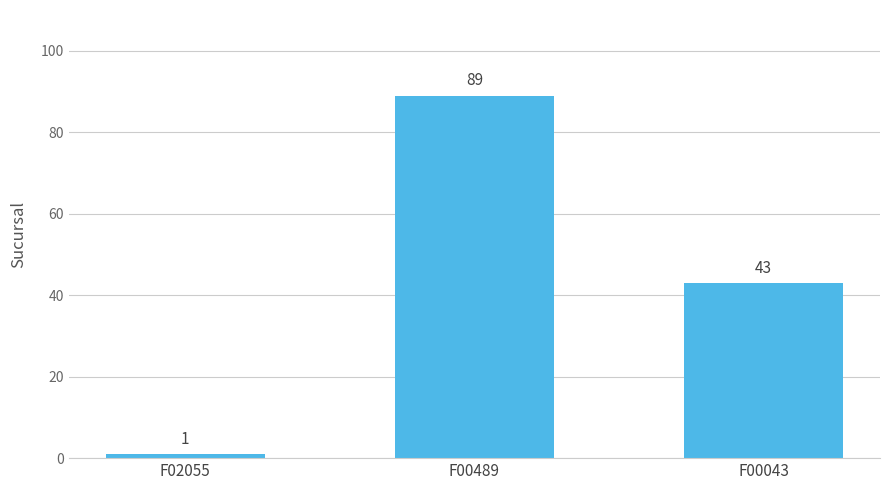

Reading right to left, what are all the values shown in this chart?

43	89	1